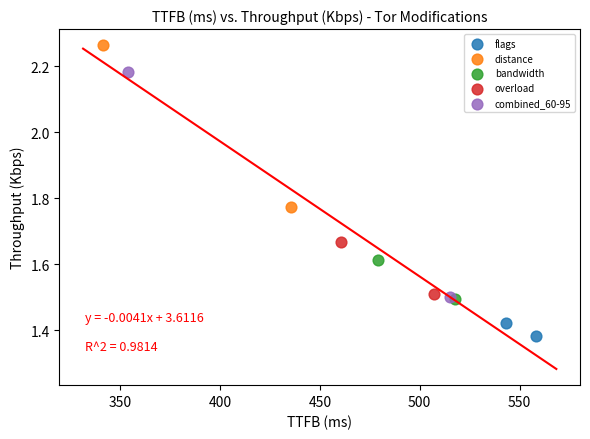

What are all the series names shown in the legend?

flags, distance, bandwidth, overload, combined_60-95